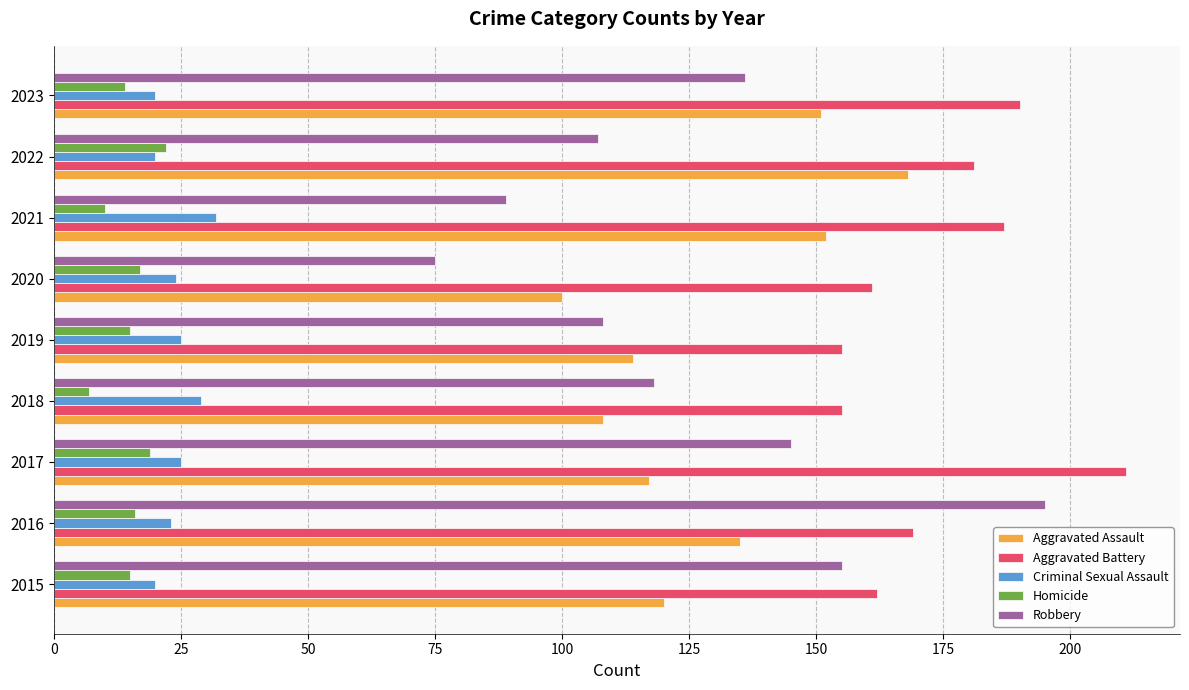

What is the total value across all series at 2022?

498